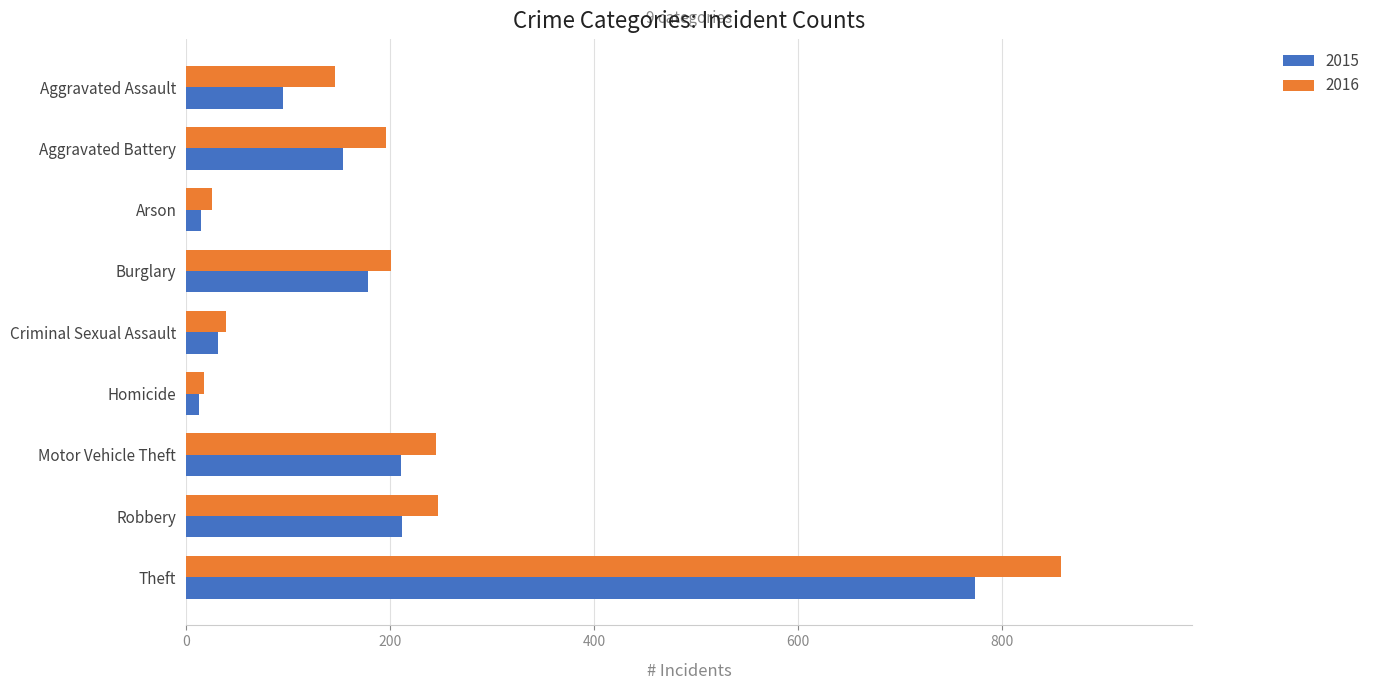

Rank the series by their average value, from lowest to highest.

2015, 2016